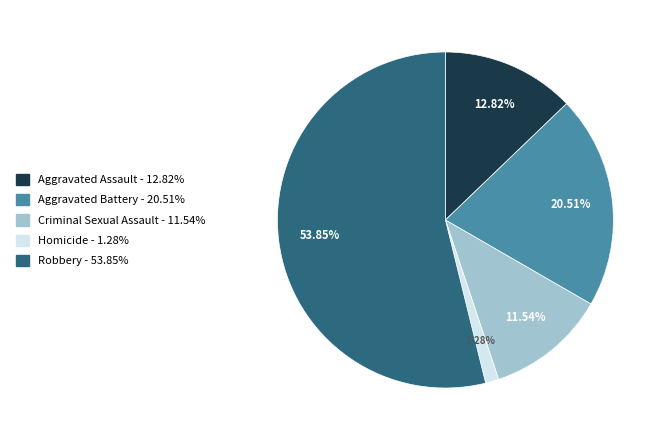

What is the largest slice in the pie chart?

Robbery